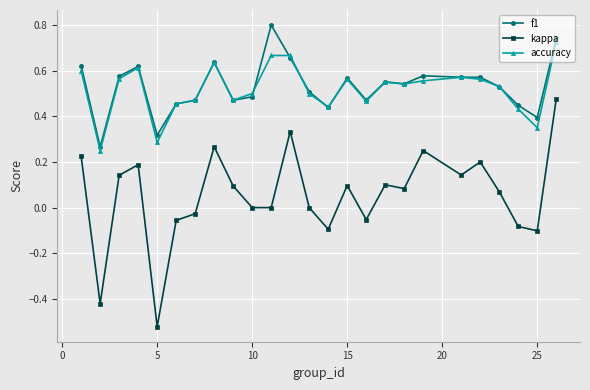

Which series has the largest range (max minus min)?

kappa